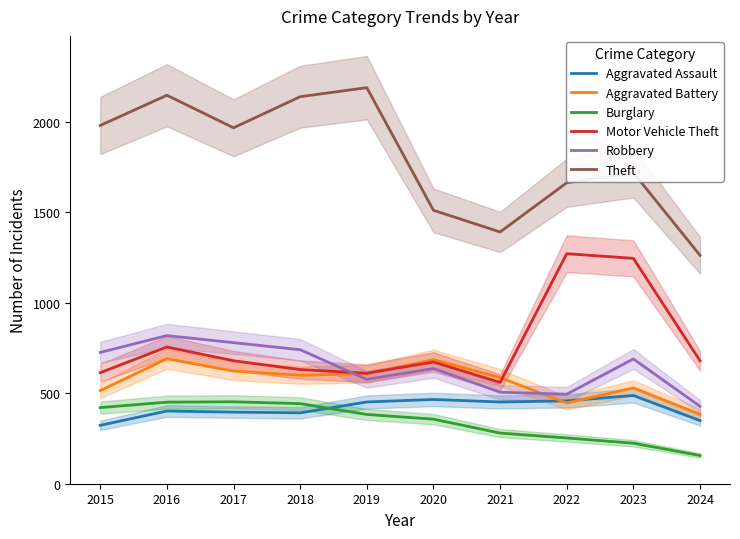

What is the approximate value of Motor Vehicle Theft at 2024, to the nearest 50?

700